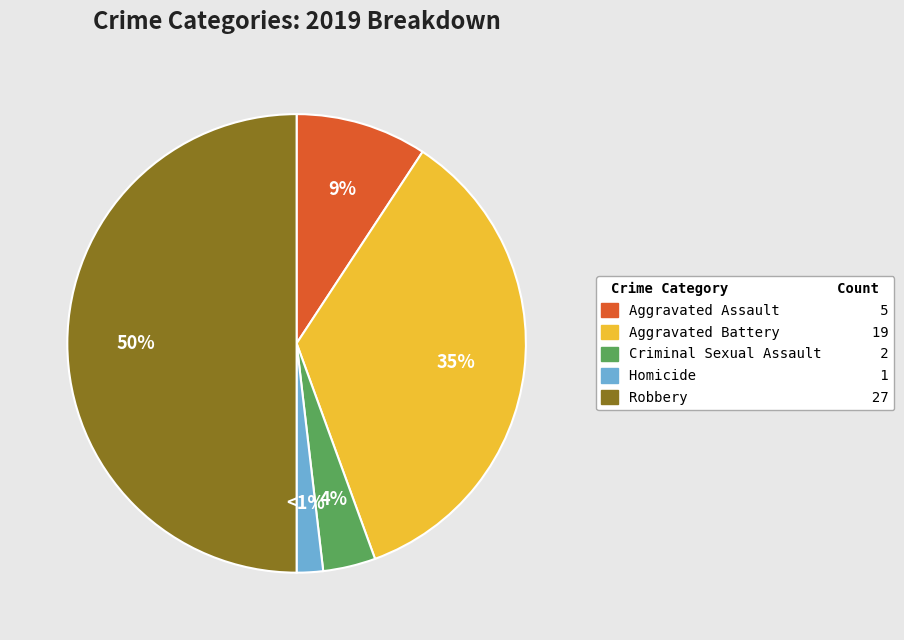

What is the ratio of the value at Aggravated Battery to the value at Aggravated Assault?

3.8